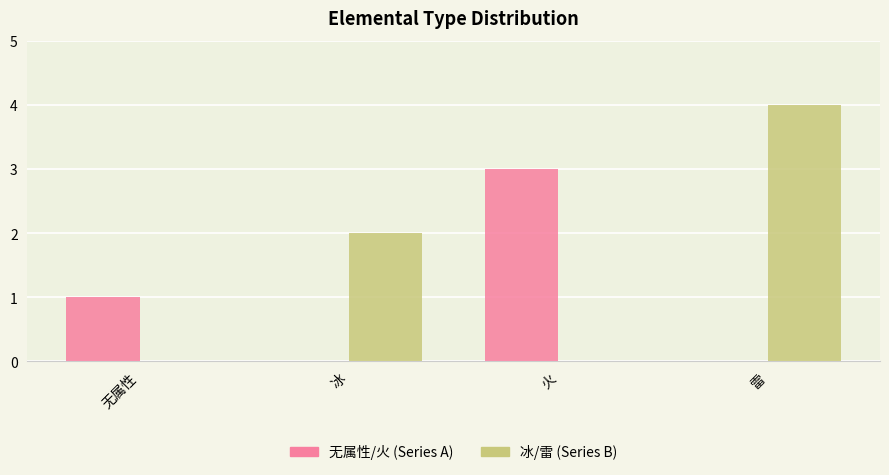

Which series has the largest total across all categories?

冰/雷 (Series B)